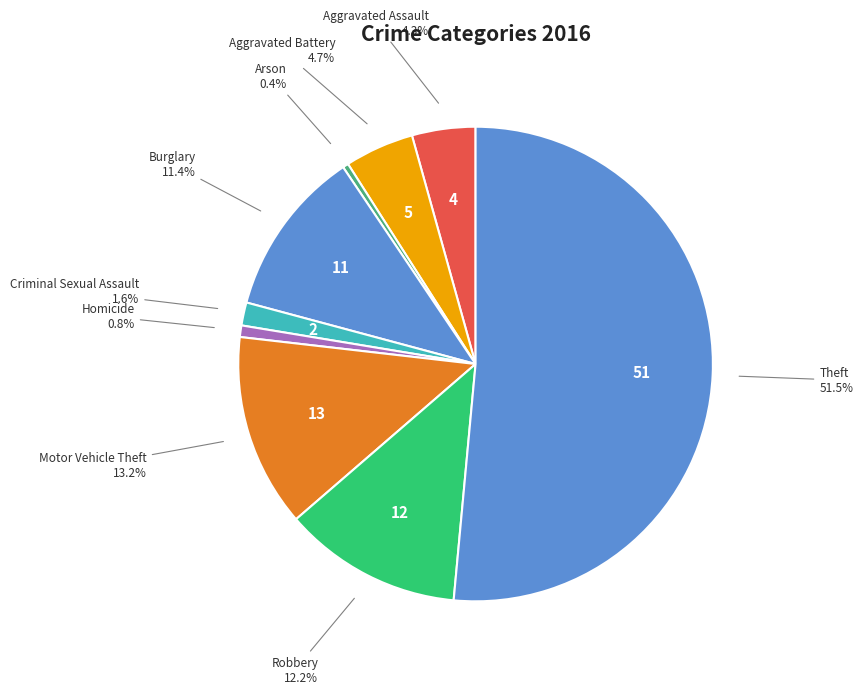

How many segments does this pie chart have?

9